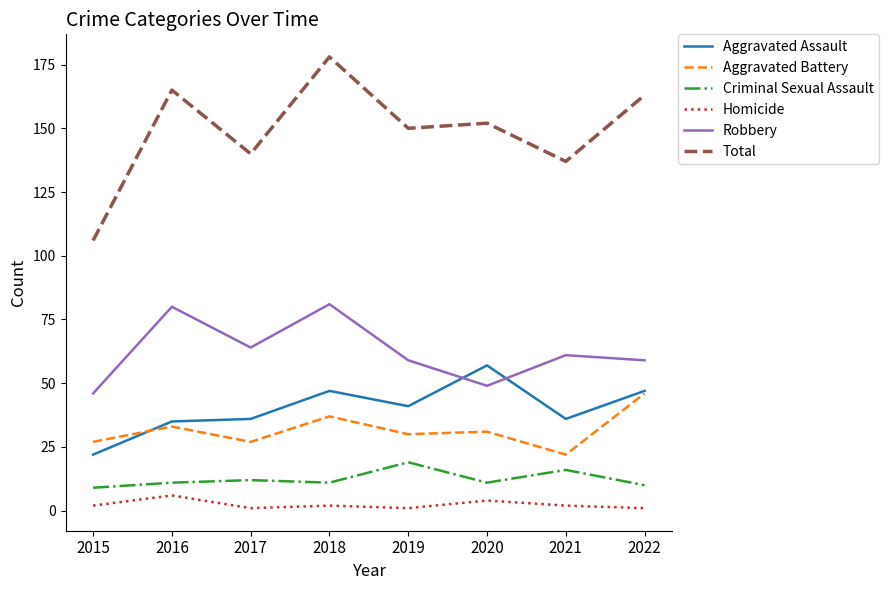

Which series has the widest spread of values?

Total